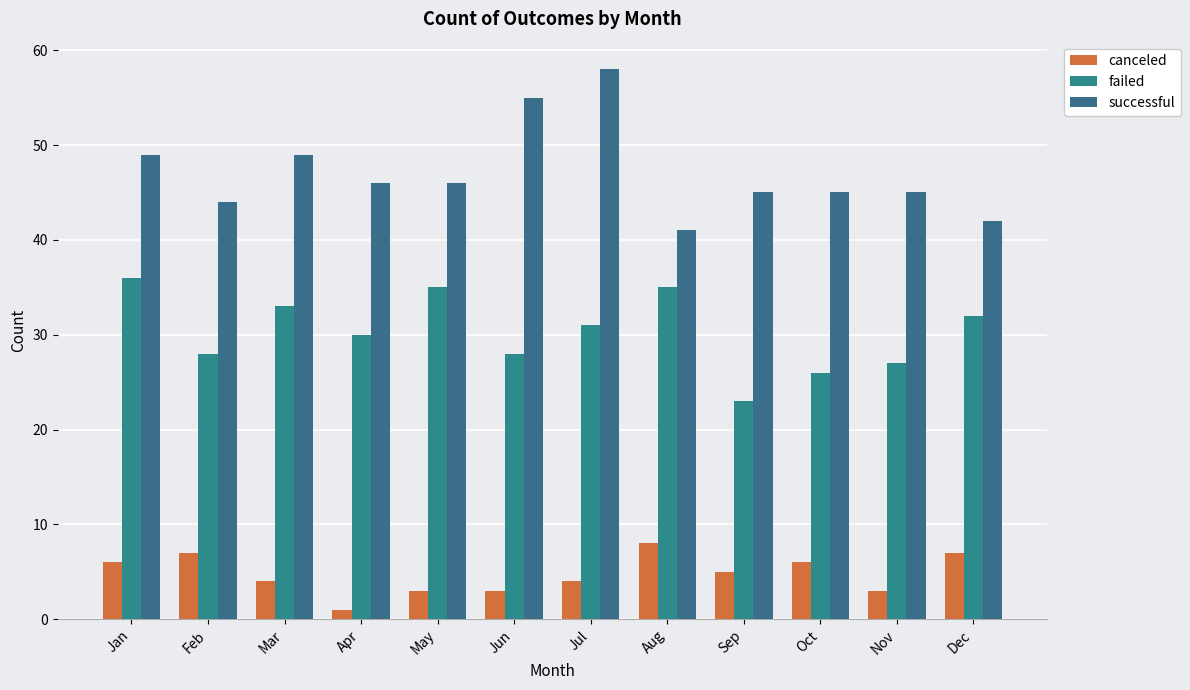

How many values in the failed series are below 31?

6